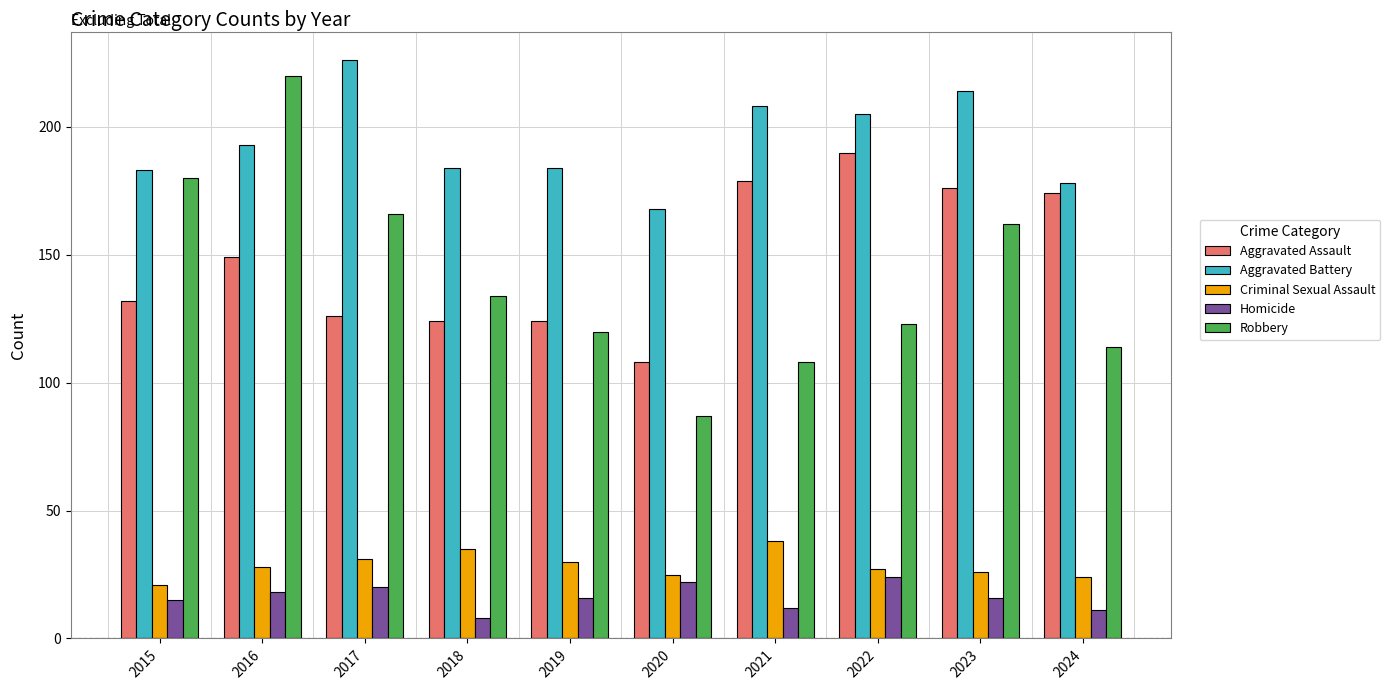

What is the maximum value for Robbery?

220